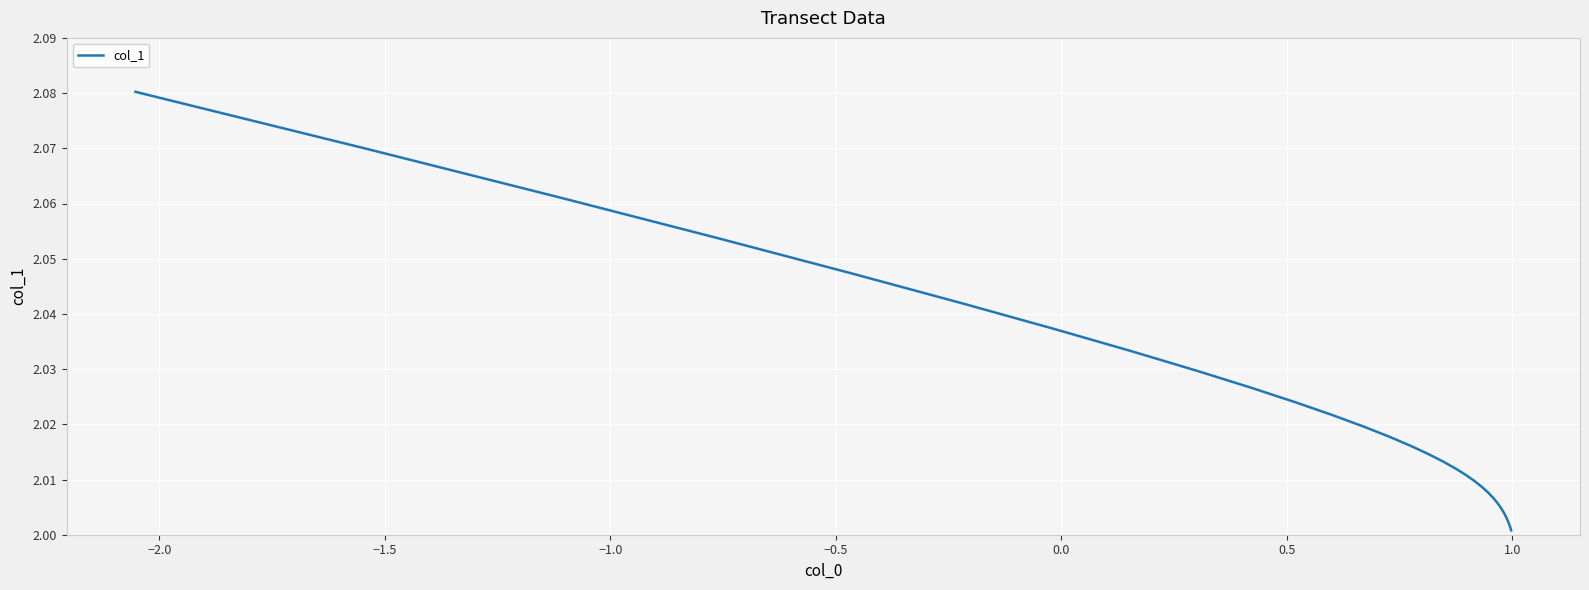

Read the value at 0.0.

2.0